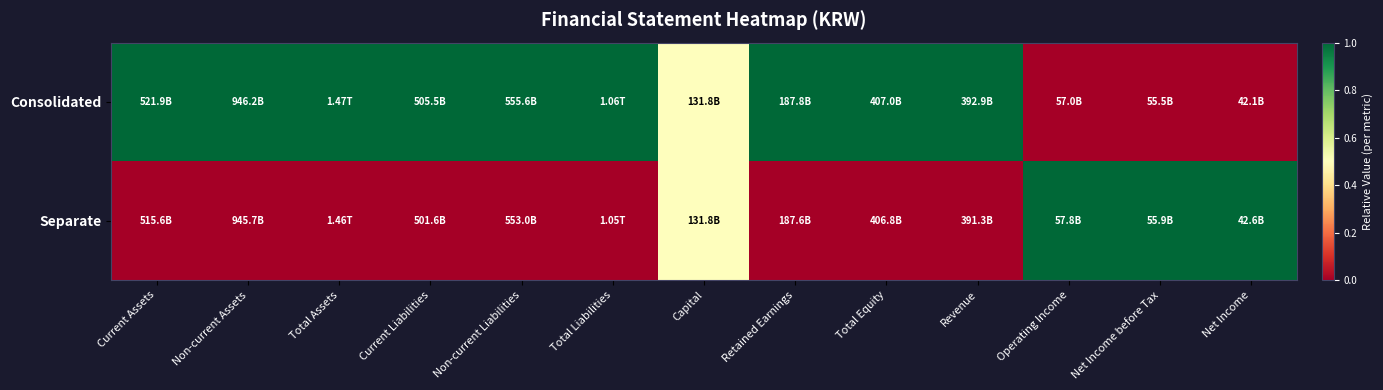

What is the maximum value shown in the chart?

1.0